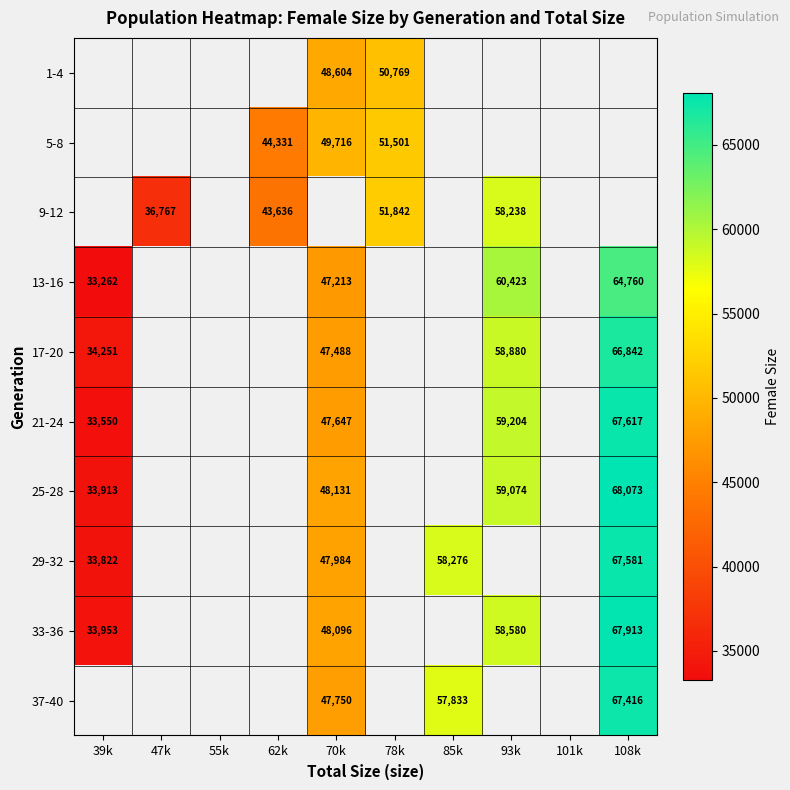

The 33-36 series shows 24919.0 at 108k. True or false?

False